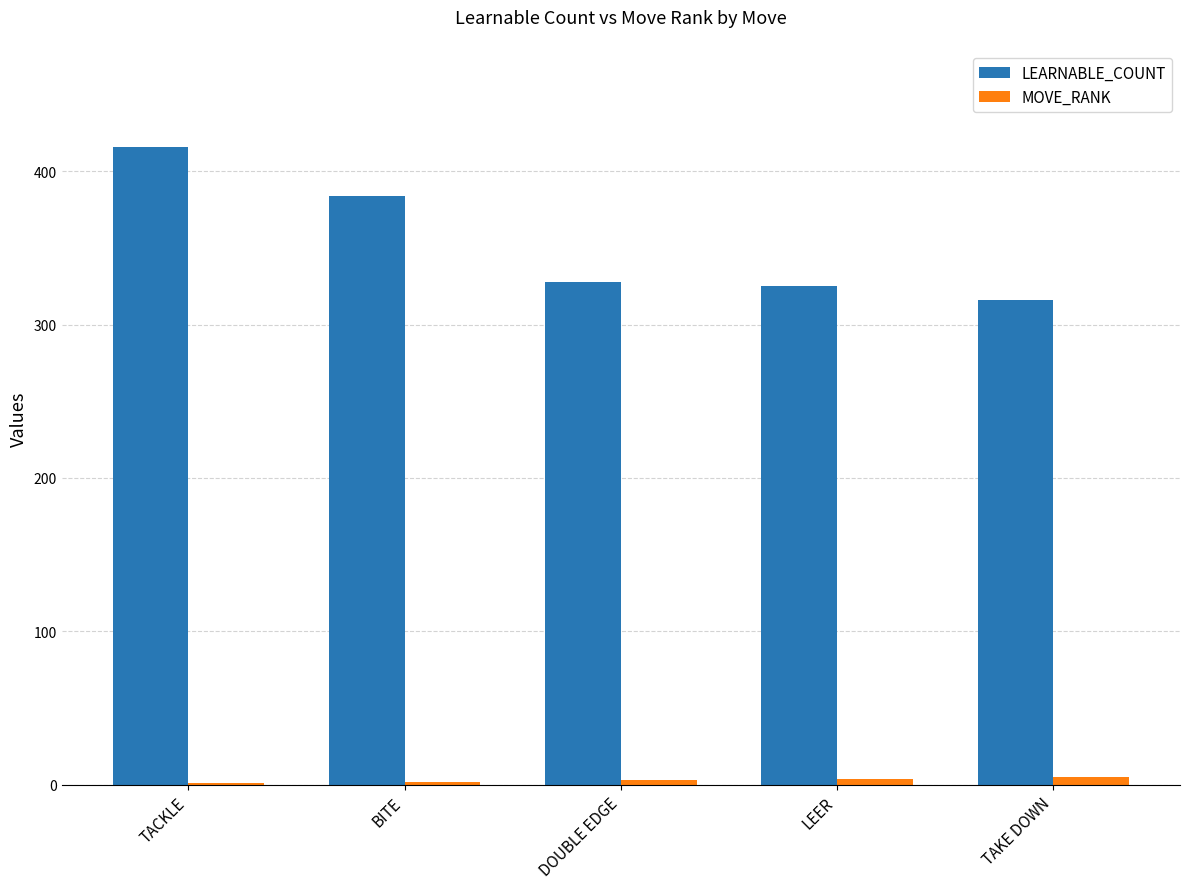

Which series changed the most between BITE and LEER?

LEARNABLE_COUNT